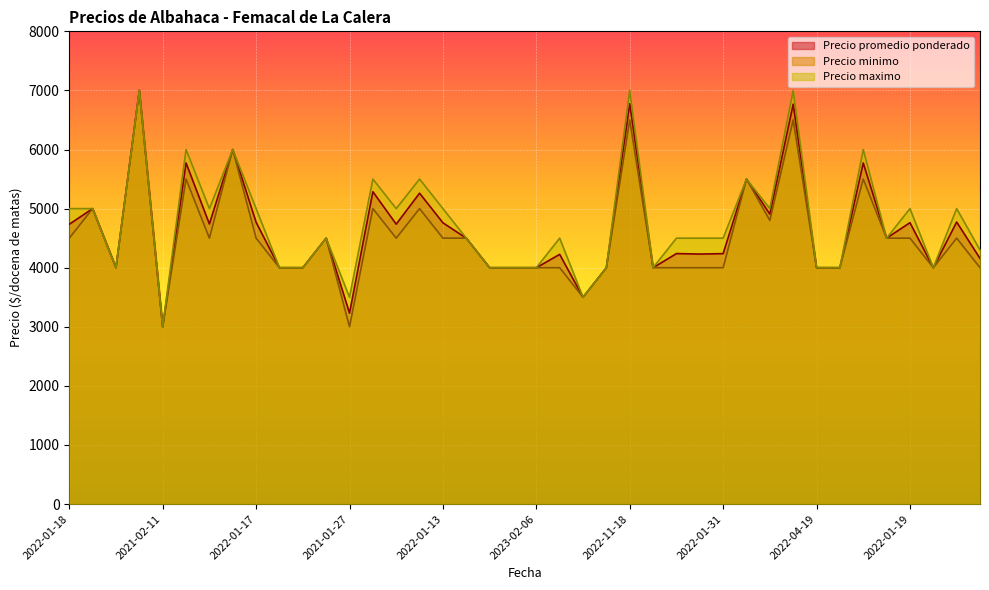

What is the difference between the highest and lowest values at 2021-01-27?

500